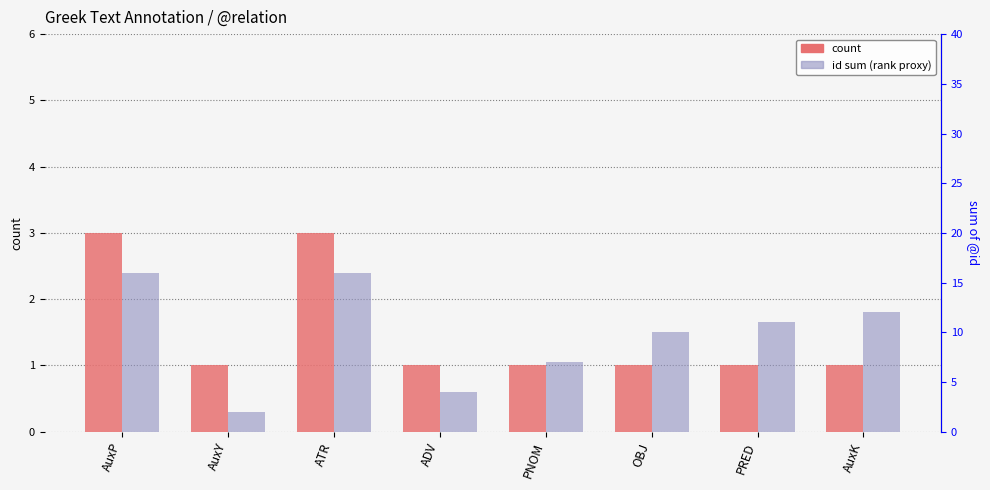

Which series has the largest range (max minus min)?

id sum (rank proxy)